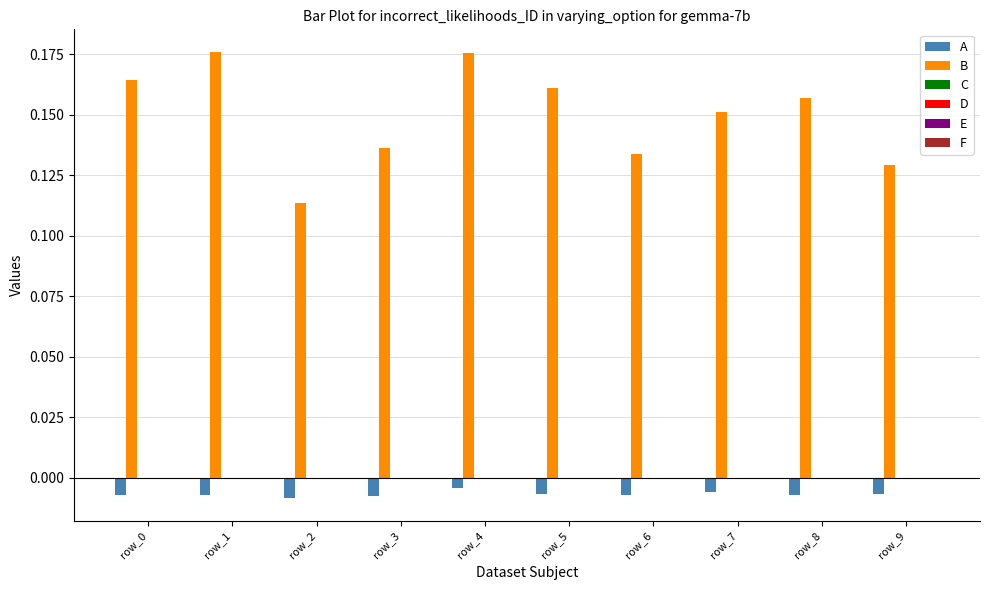

How many bars are there in each group?

2